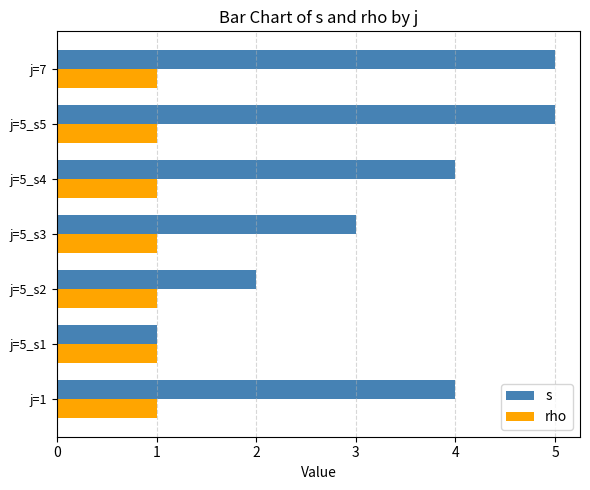

The s series shows 1 at j=5_s1. True or false?

True